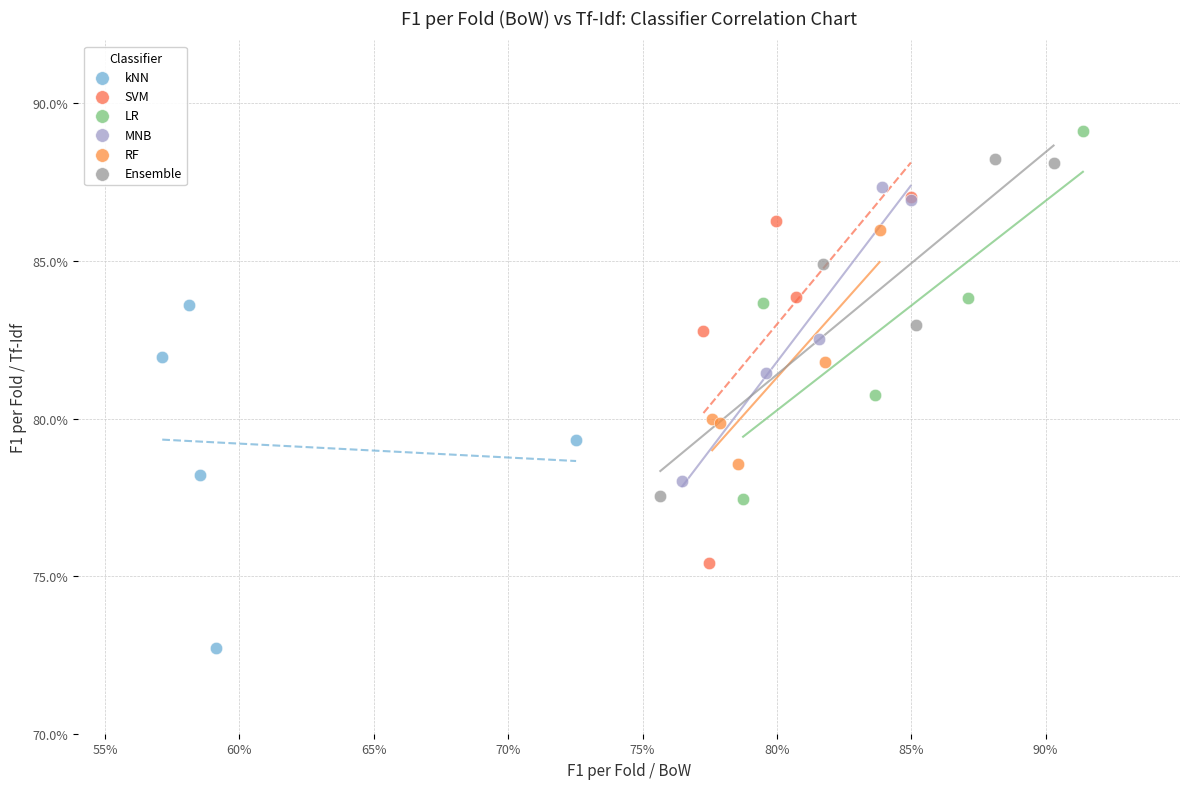

Which series reaches the maximum Y coordinate?

LR